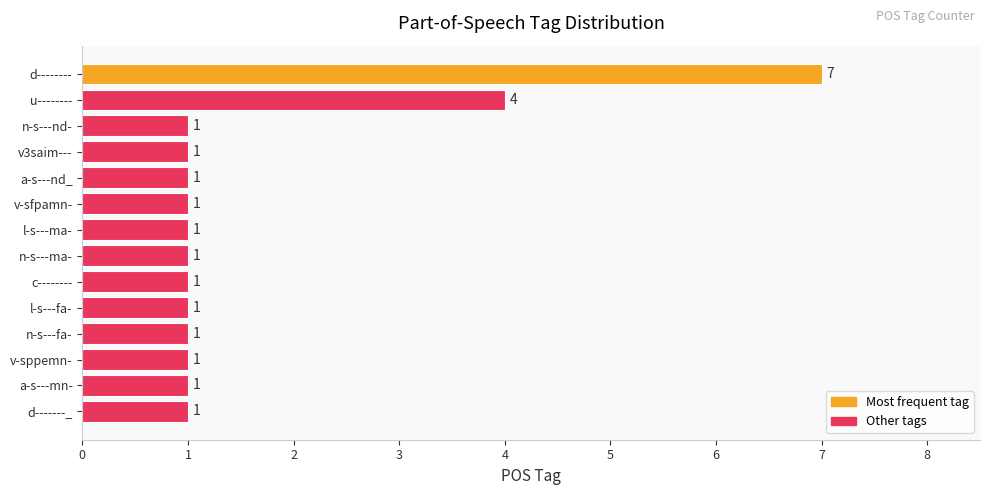

Where is the data nearest to the value 4?

u--------